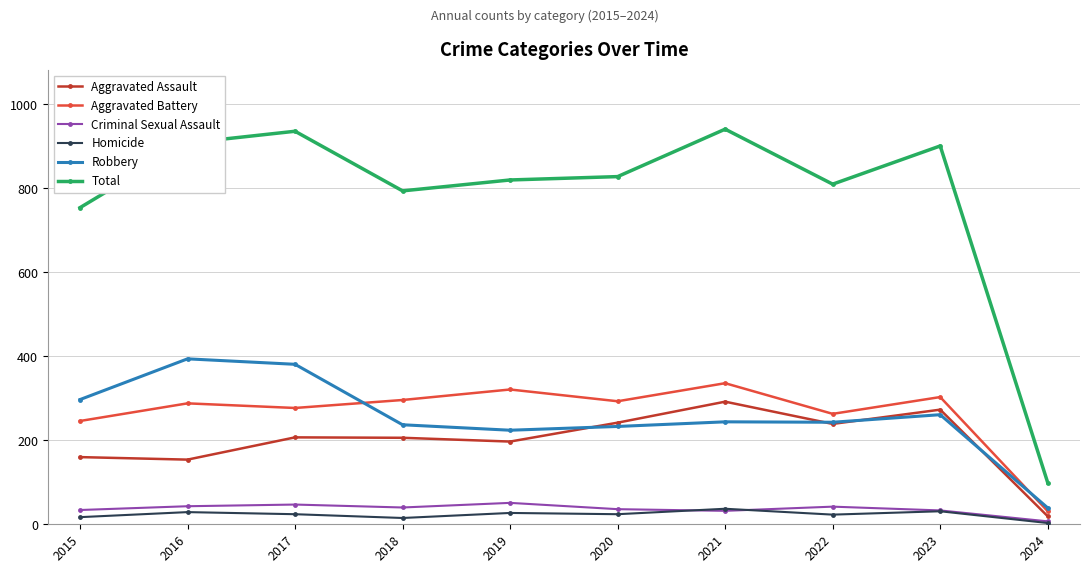

At which label is Total closest to 520?

2015